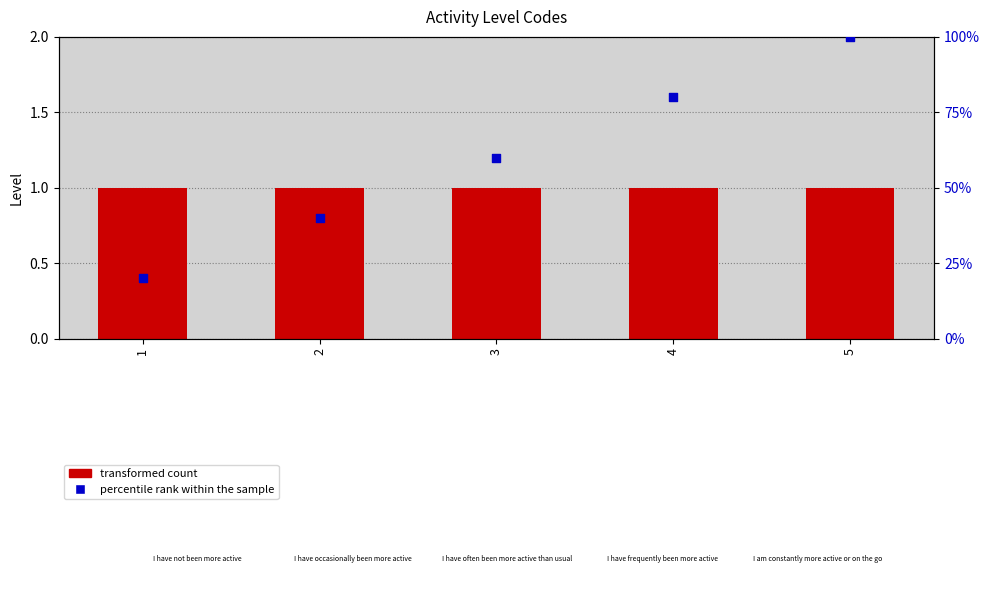

What are all the series names shown in the legend?

transformed count, percentile rank within the sample